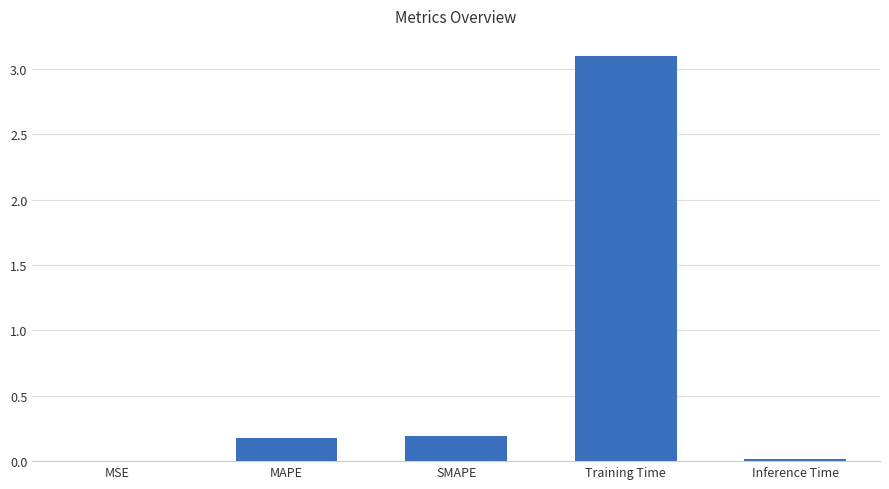

What is the difference between the values at MSE and SMAPE?

0.2